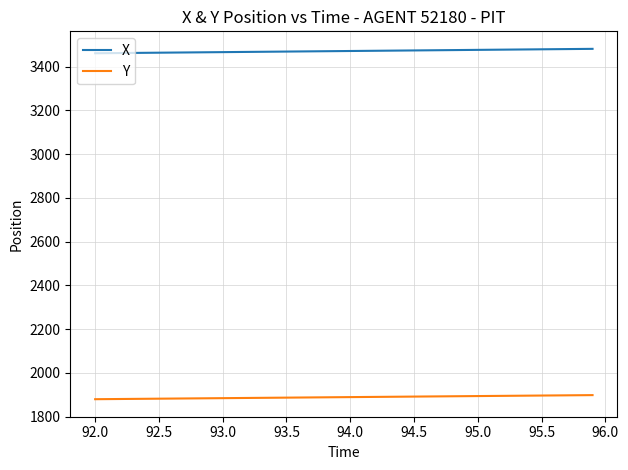

True or false: X and Y cross at least once.

False